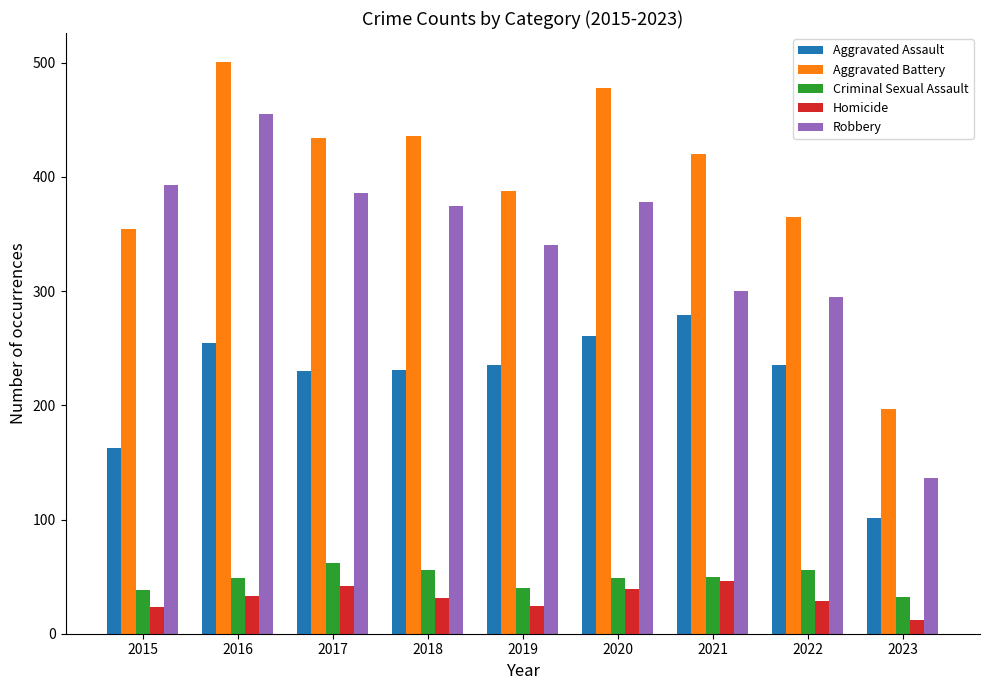

What is the approximate value of Robbery at 2021, to the nearest 50?

300